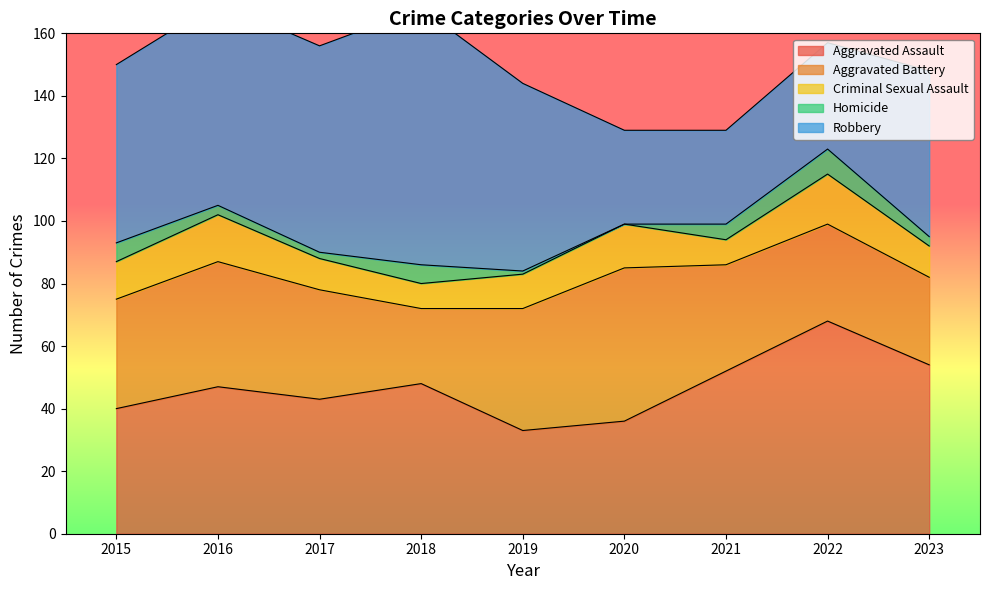

At which label is Criminal Sexual Assault closest to 12?

2015